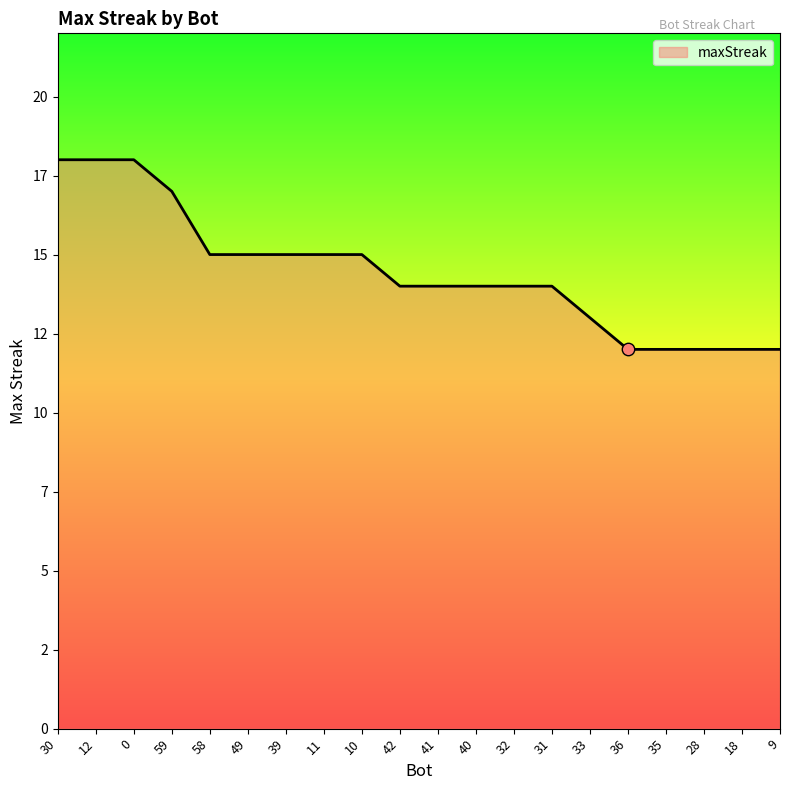

Between 49 and 39, which is larger?

49